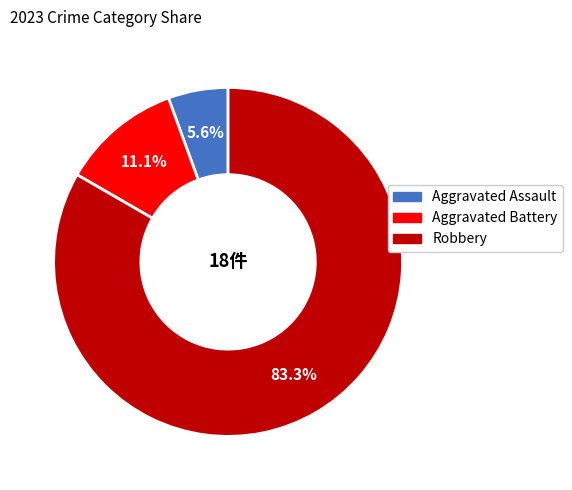

Is there any slice that represents more than half of the pie?

Yes